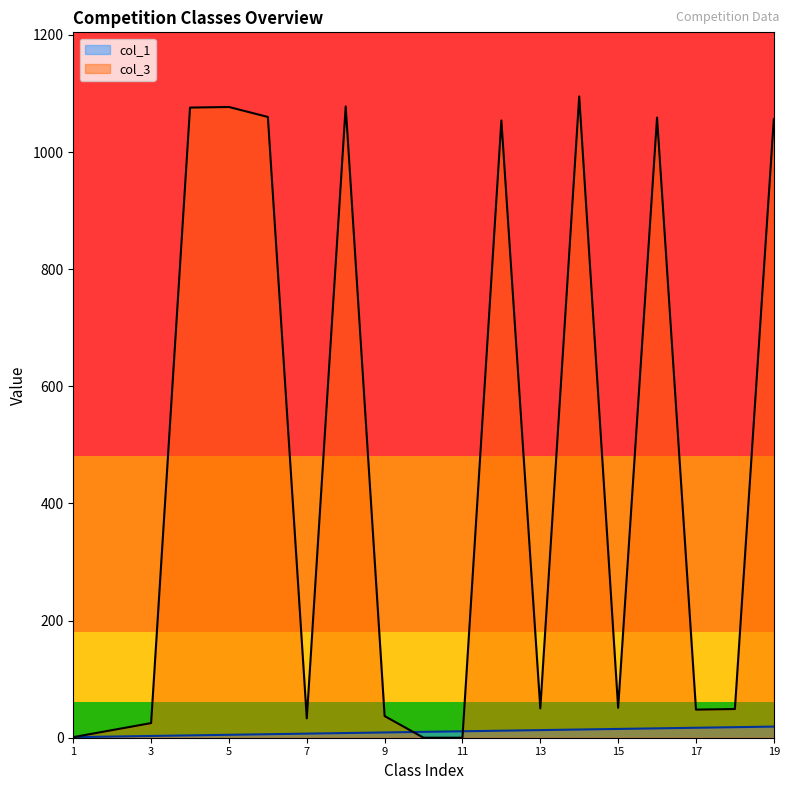

Which series has the largest total across all categories?

col_3